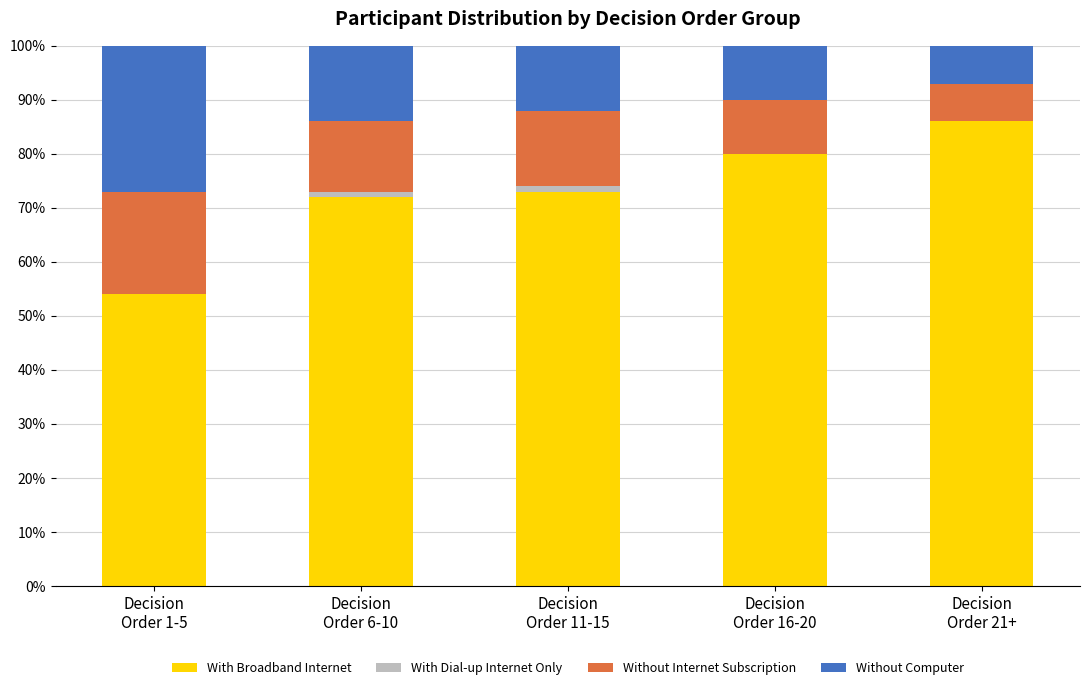

What is the label of the 3rd bar from the left?

Decision
Order 11-15